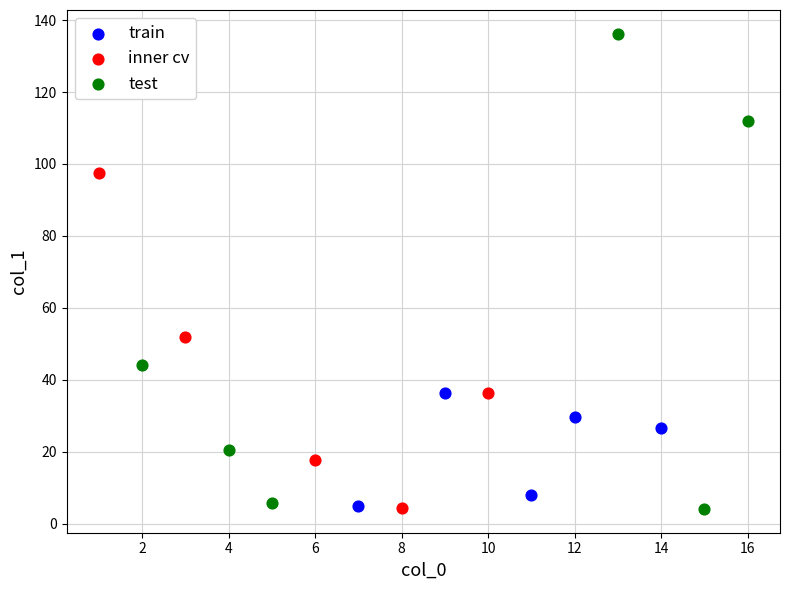

Which series contains the highest Y value?

test